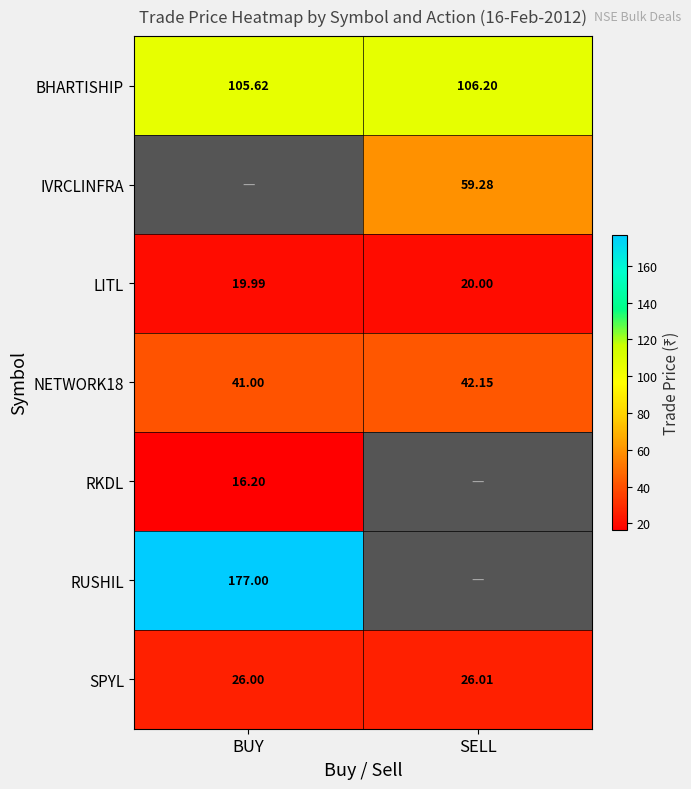

Is it true that NETWORK18 equals 42.1 at SELL?

True